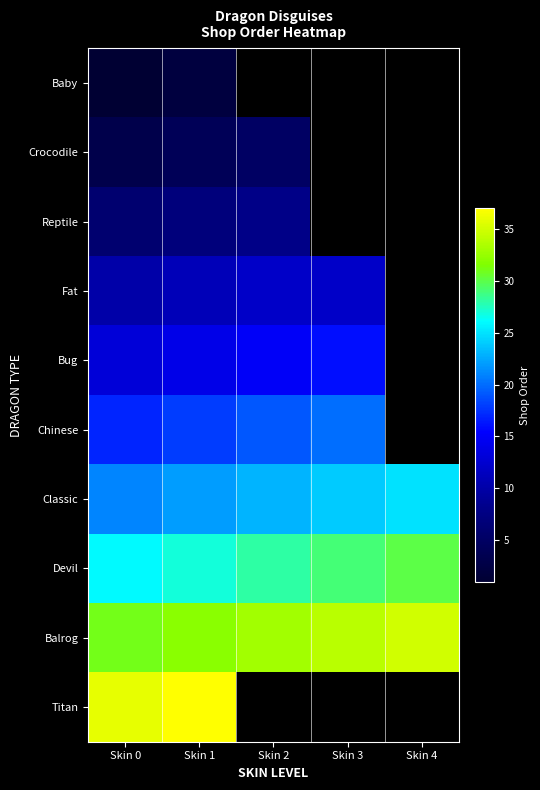

At which label does Chinese reach its peak?

Skin 3